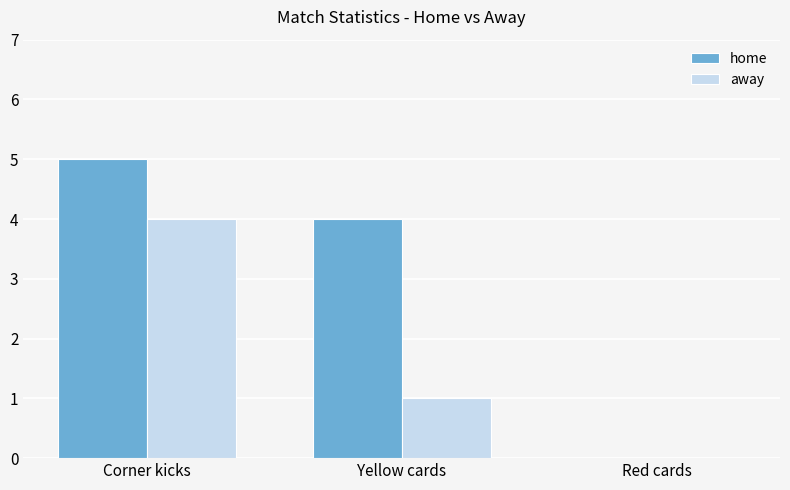

Are the bars horizontal?

No